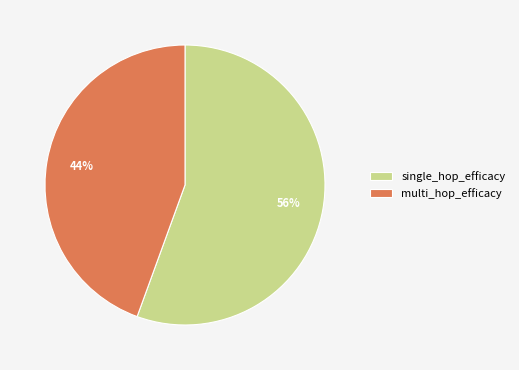

Count the number of slices in the pie.

2